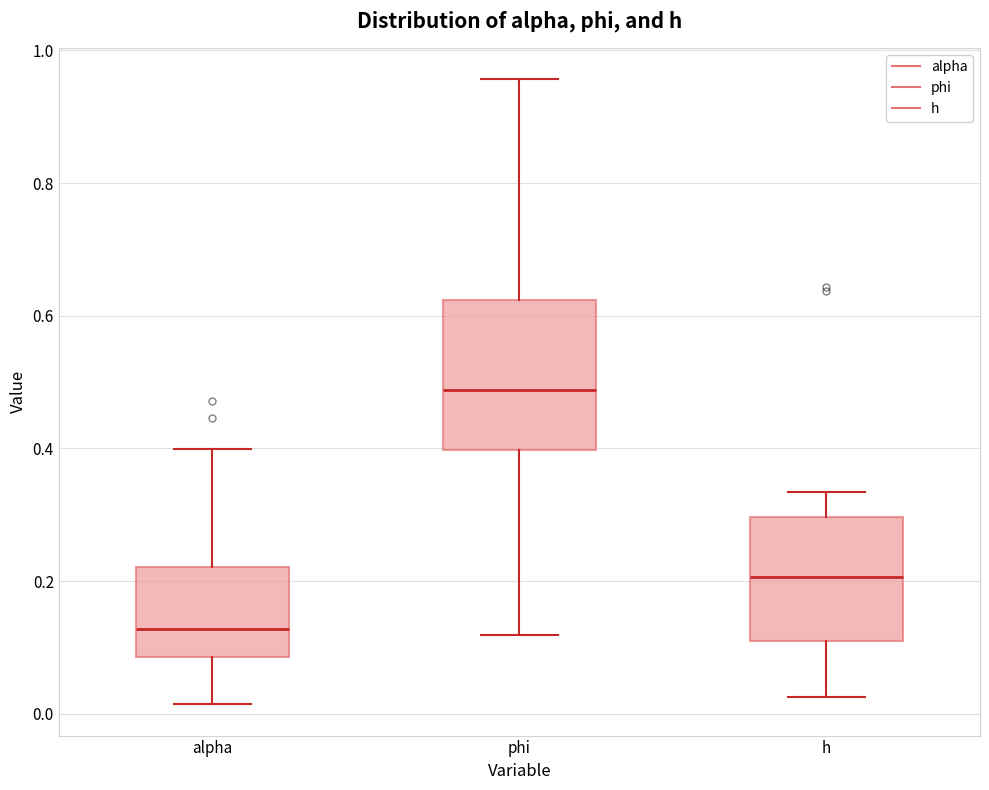

Which box has the lowest median line?

alpha